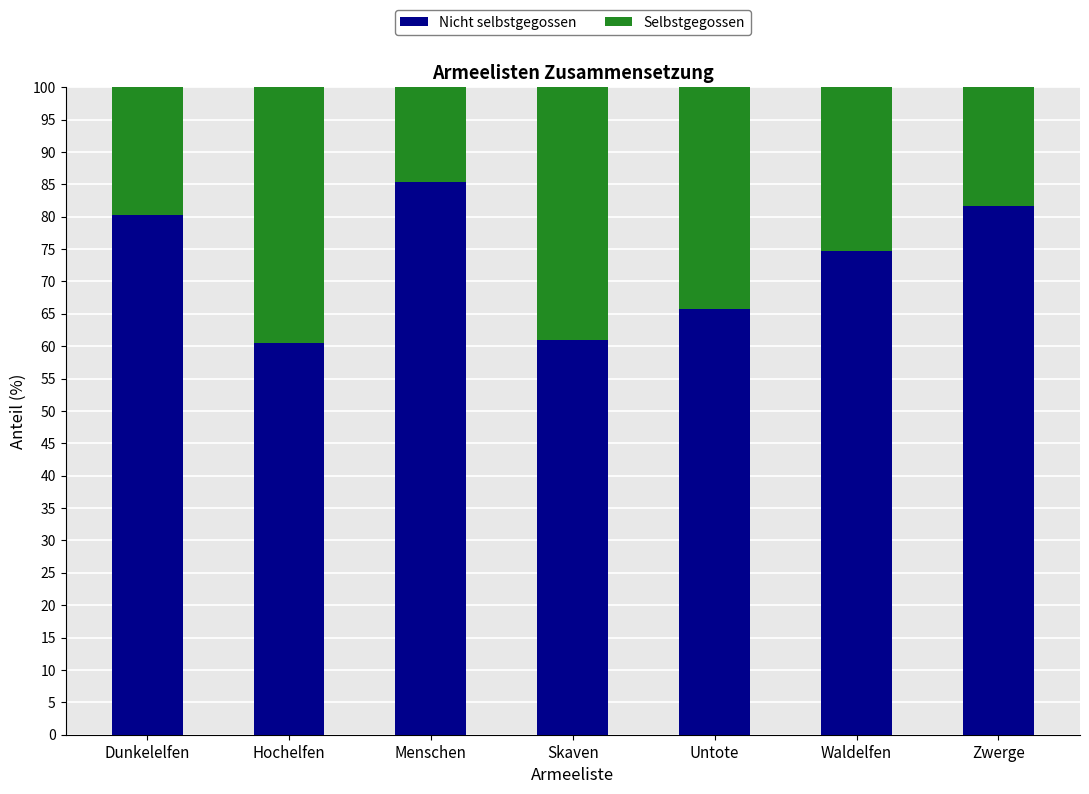

What is the approximate value of Nicht selbstgegossen at Zwerge?

81.7